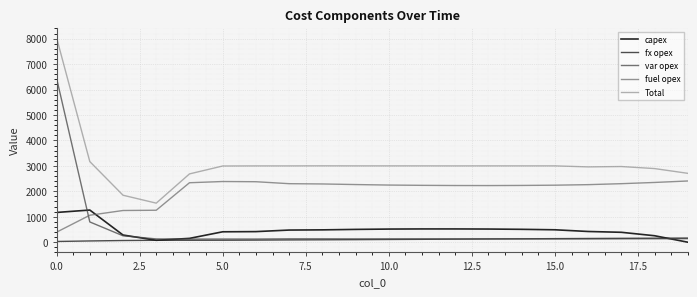

What is the maximum value for fuel opex?

2406